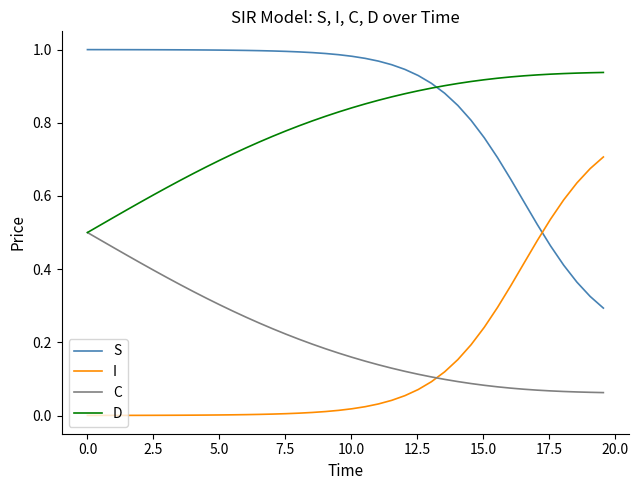

True or false: C and S intersect in this chart.

False